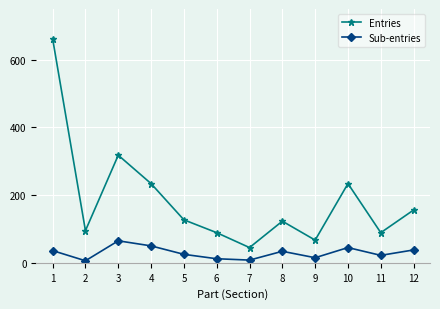

What is the difference between the Entries values at 6 and 5?

38